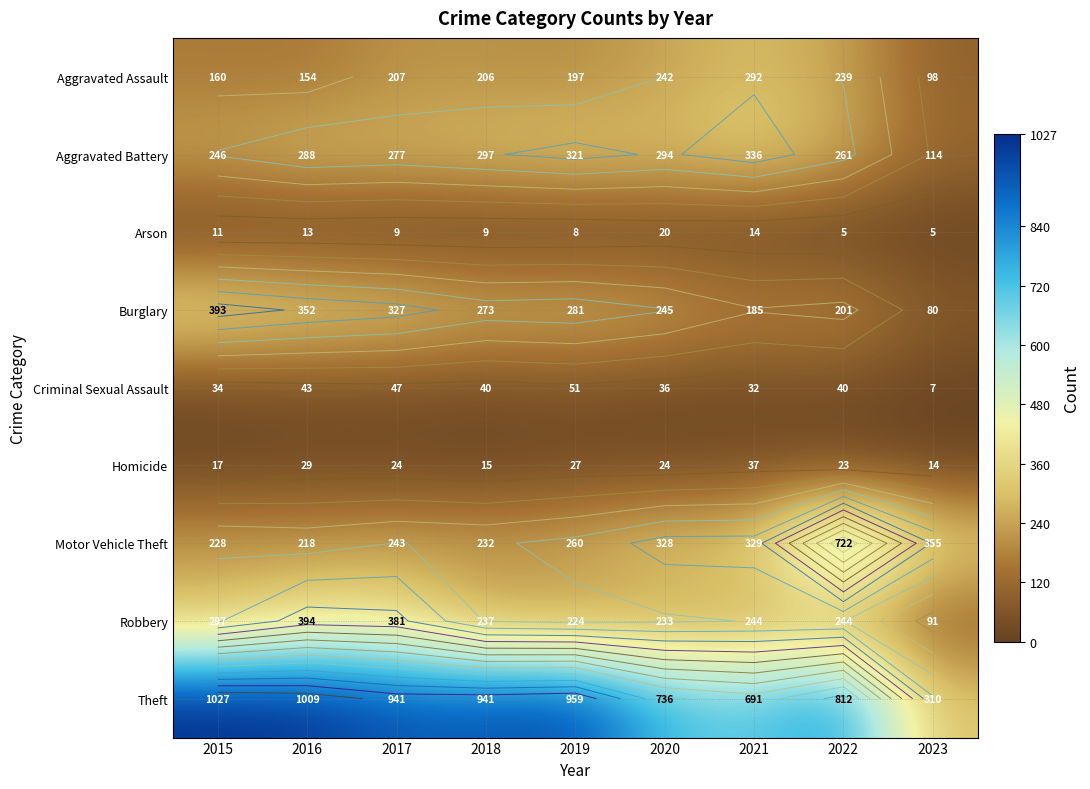

What is the difference between the maximum and second lowest values in the Robbery series?

170